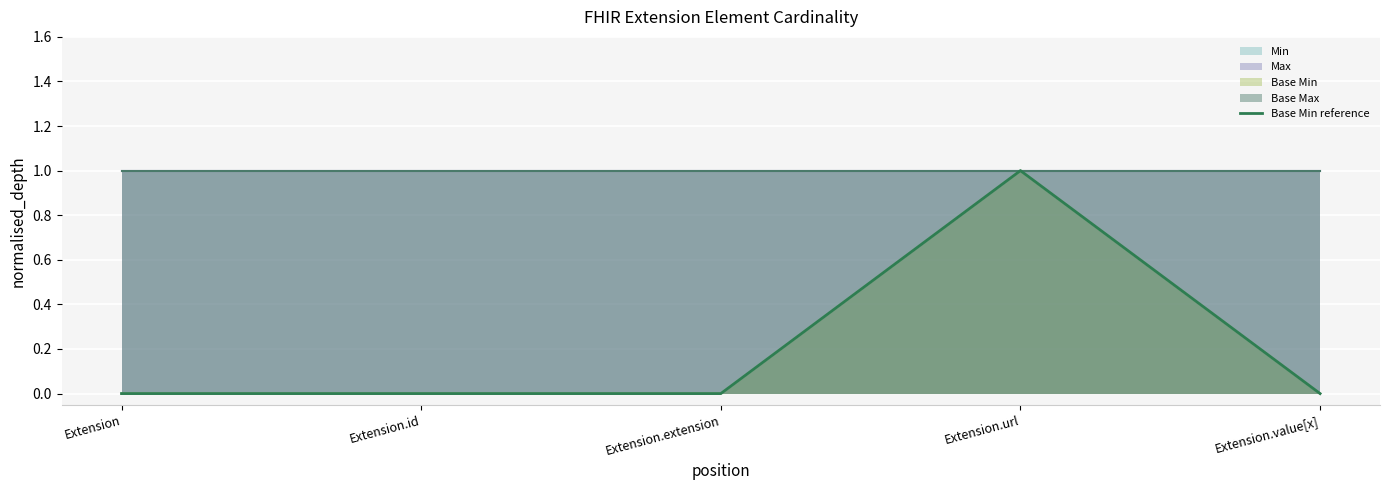

True or false: the data shows -1 at Extension.

False